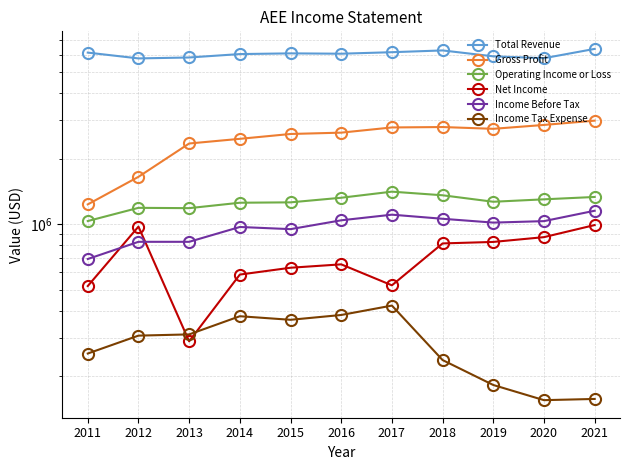

What is the highest value of the Operating Income or Loss series?

1410000